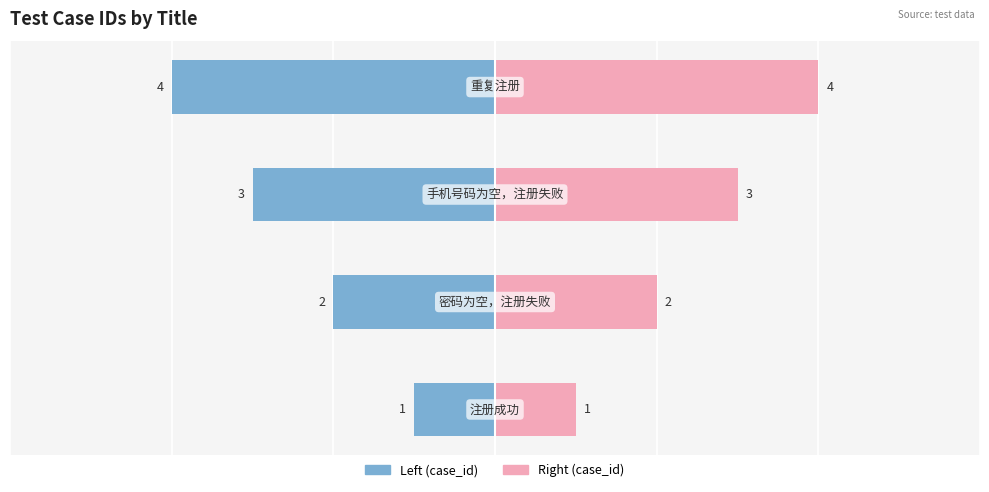

Which series changed the most between 1 and 3?

case_id (left)